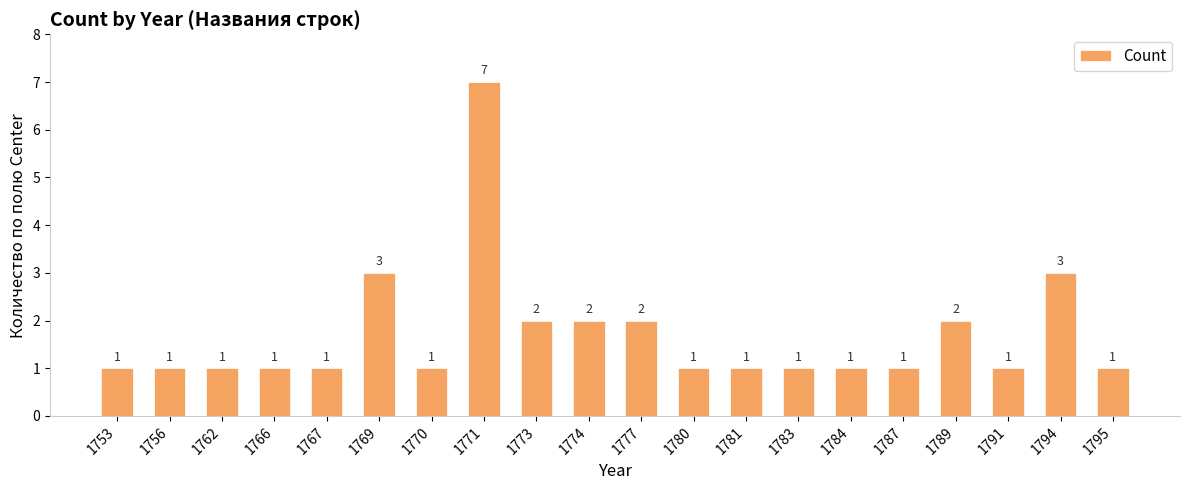

Are the bars horizontal?

No